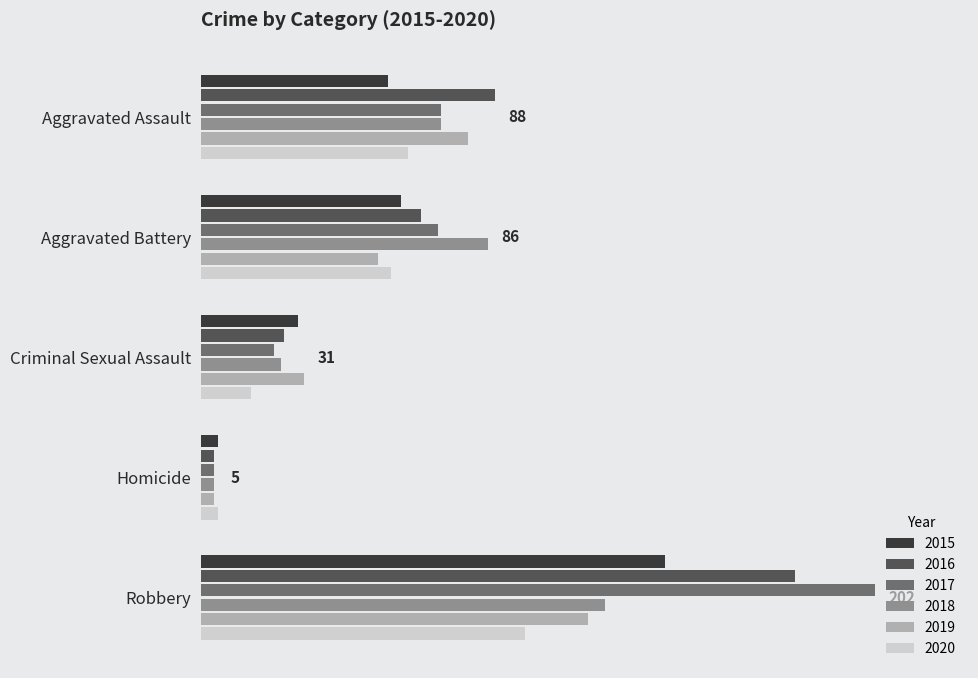

Between Homicide and Aggravated Battery, which is larger?

Aggravated Battery